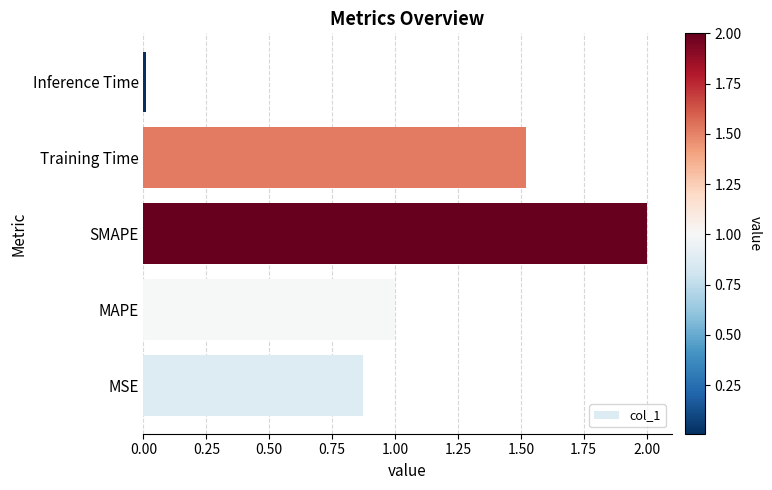

Is it true that the value at MAPE is 1.0?

True